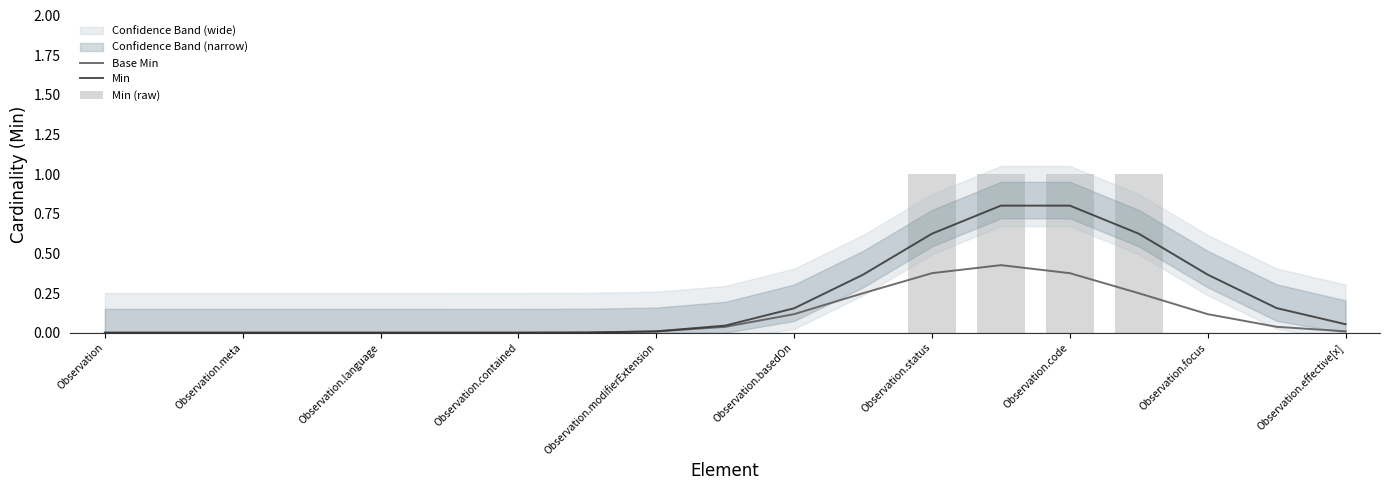

Reading left to right, list all the values displayed in this chart.

Base Min: 0.0	0.0	0.0	0.0	0.0	0.0	0.0	0.0	0.0	0.0	0.1	0.2	0.4	0.4	0.4	0.2	0.1	0.0	0.0
Min: 0.0	0.0	0.0	0.0	0.0	0.0	0.0	0.0	0.0	0.0	0.2	0.4	0.6	0.8	0.8	0.6	0.4	0.2	0.1
Min (raw): 0.0	0.0	0.0	0.0	0.0	0.0	0.0	0.0	0.0	0.0	0.0	0.0	1.0	1.0	1.0	1.0	0.0	0.0	0.0